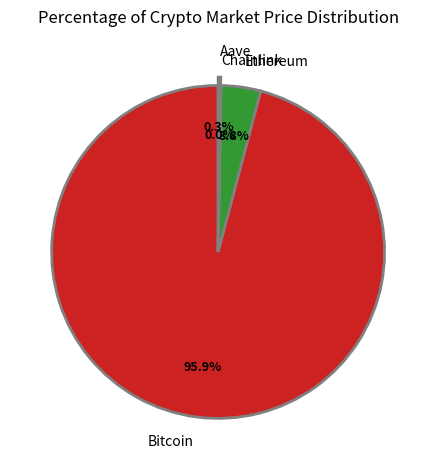

What portion of the pie excludes Ethereum?

96.2%